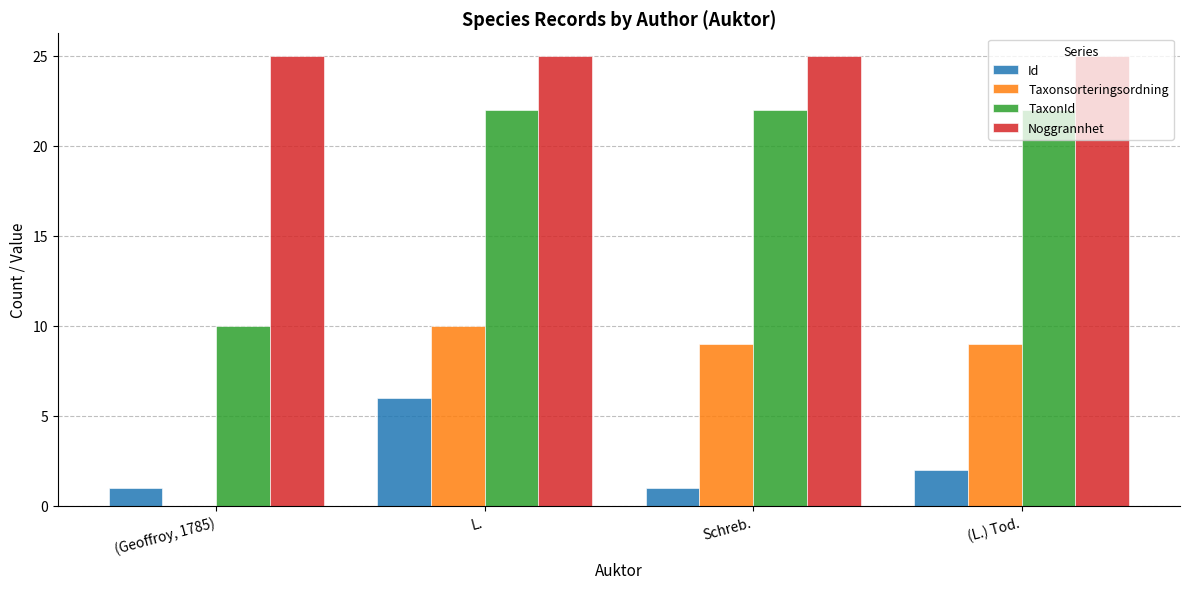

What are all the series names shown in the legend?

Id, Taxonsorteringsordning, TaxonId, Noggrannhet